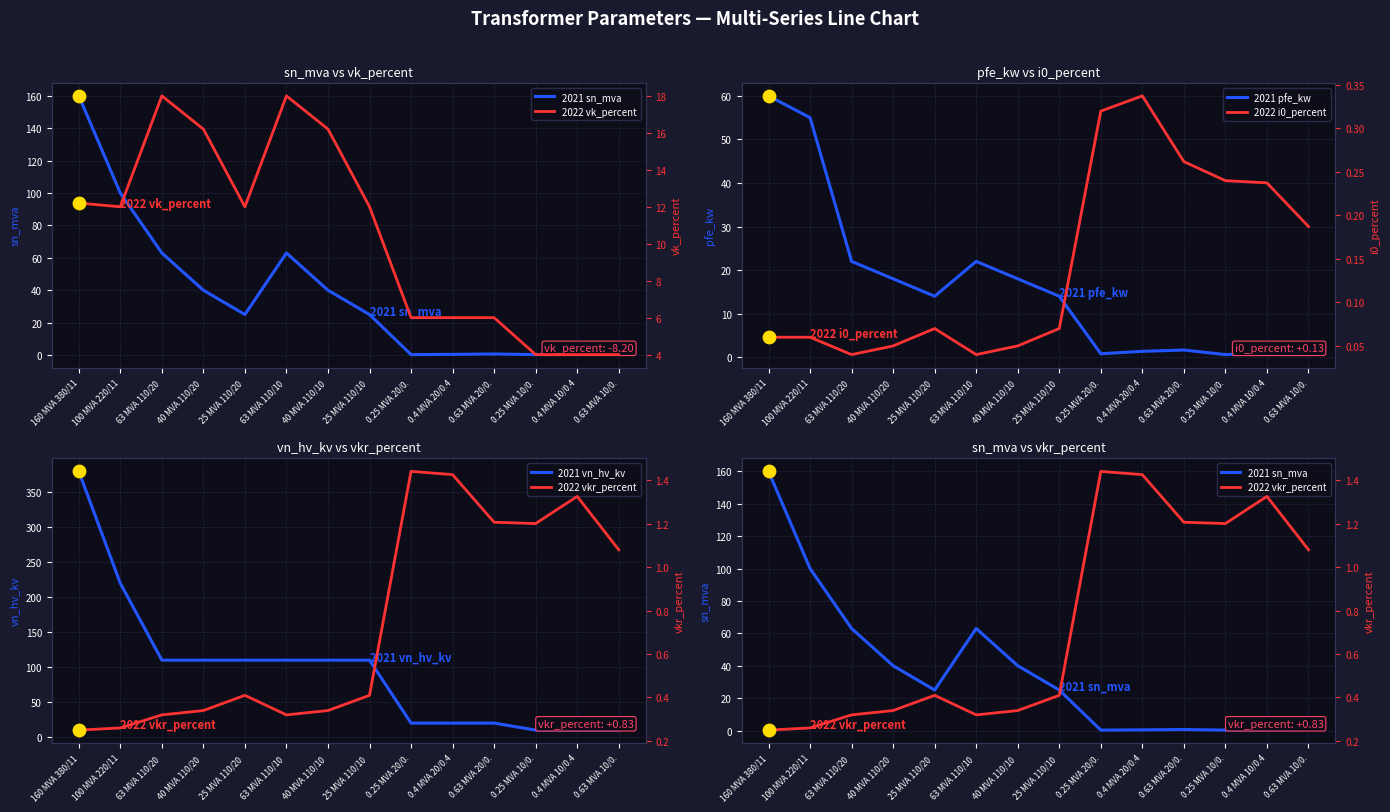

At how many categories does at least one series exceed 195?

2